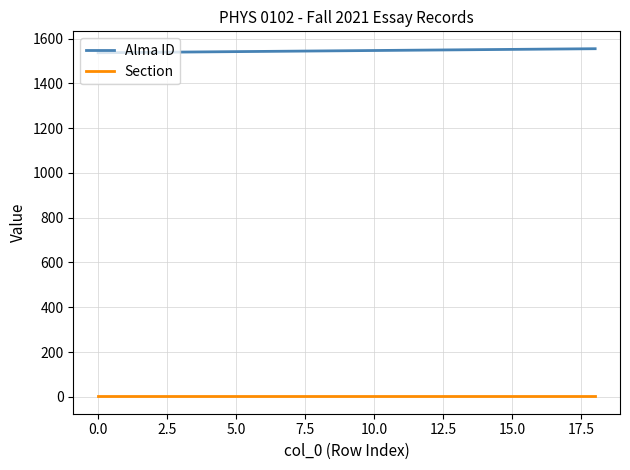

What is the maximum value shown in the chart?

1555